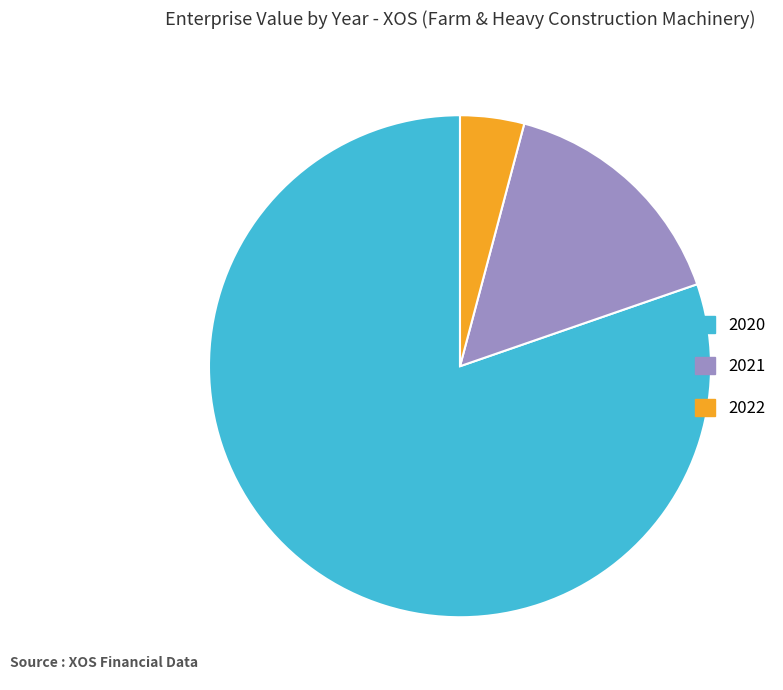

Is 2020 the majority of the pie?

Yes